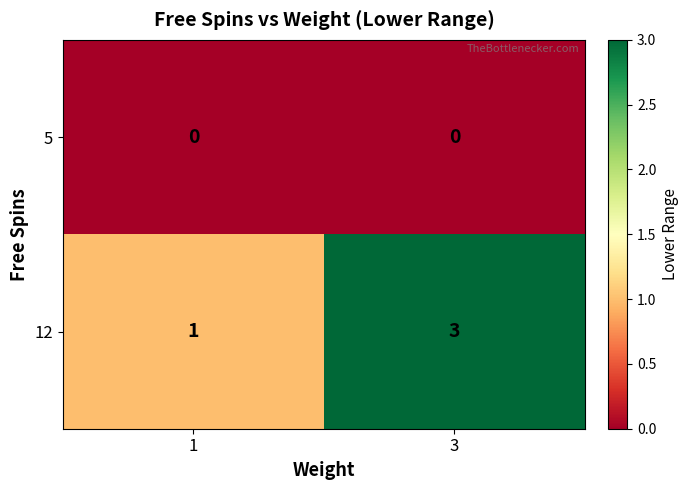

Which series has the widest spread of values?

12